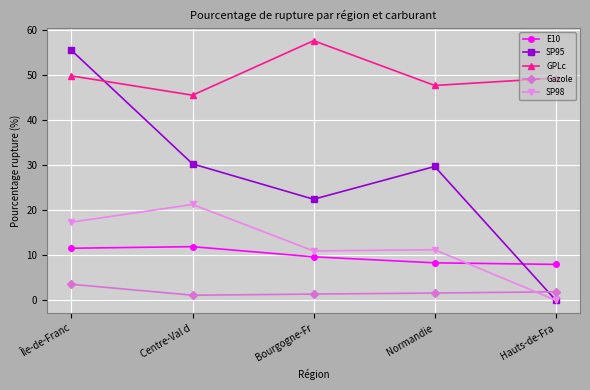

At how many categories does at least one series exceed 20?

5